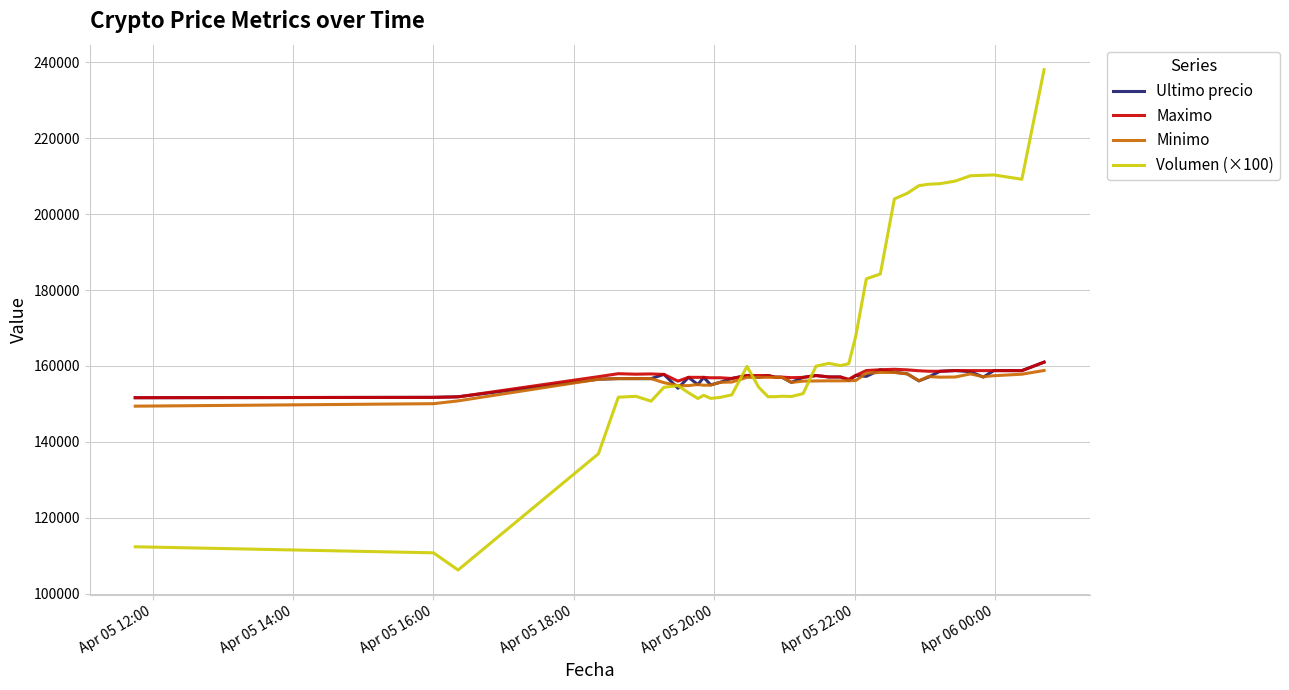

Which series has the largest total across all categories?

Volumen (×100)